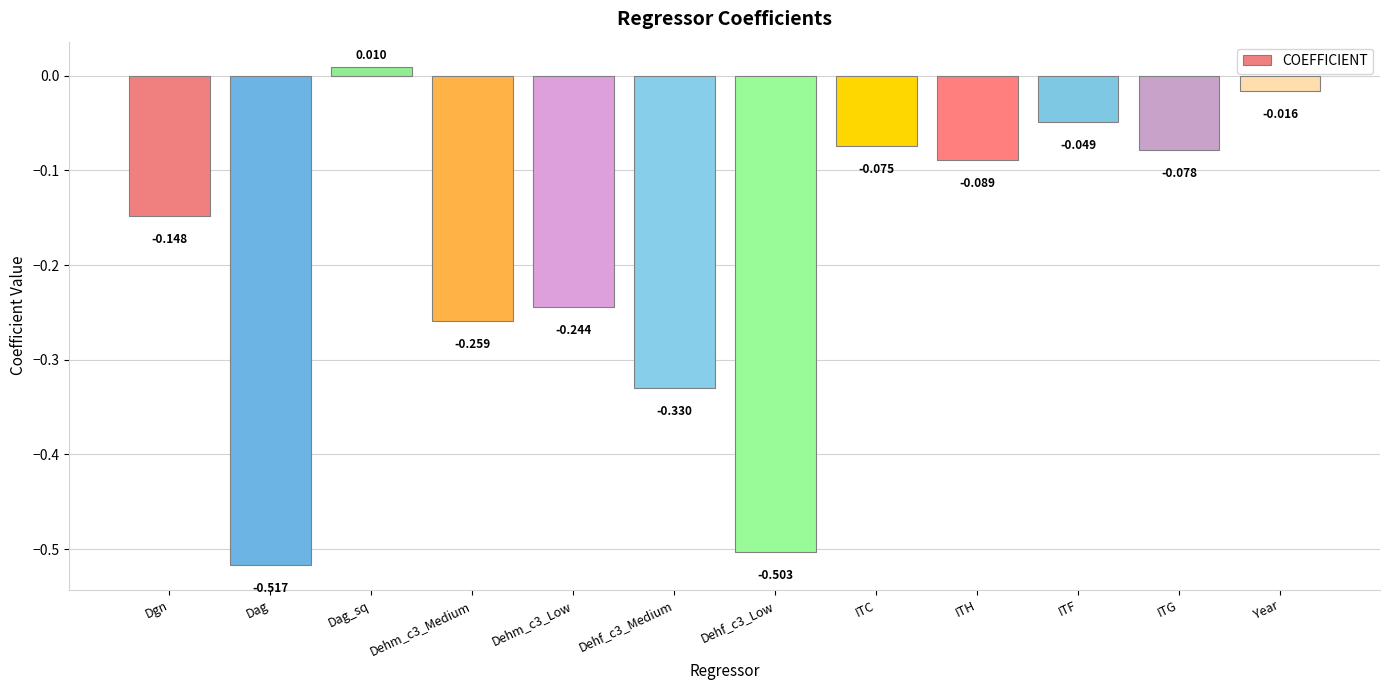

What is the label of the 5th bar from the right?

ITC